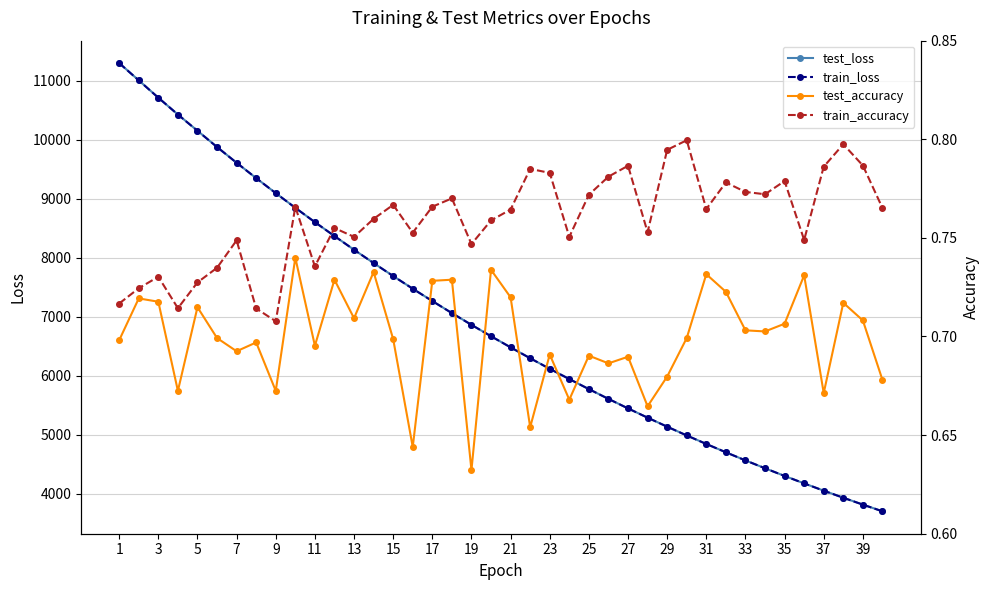

What is the value of the train_loss point at the 1st from the left?

11300.3